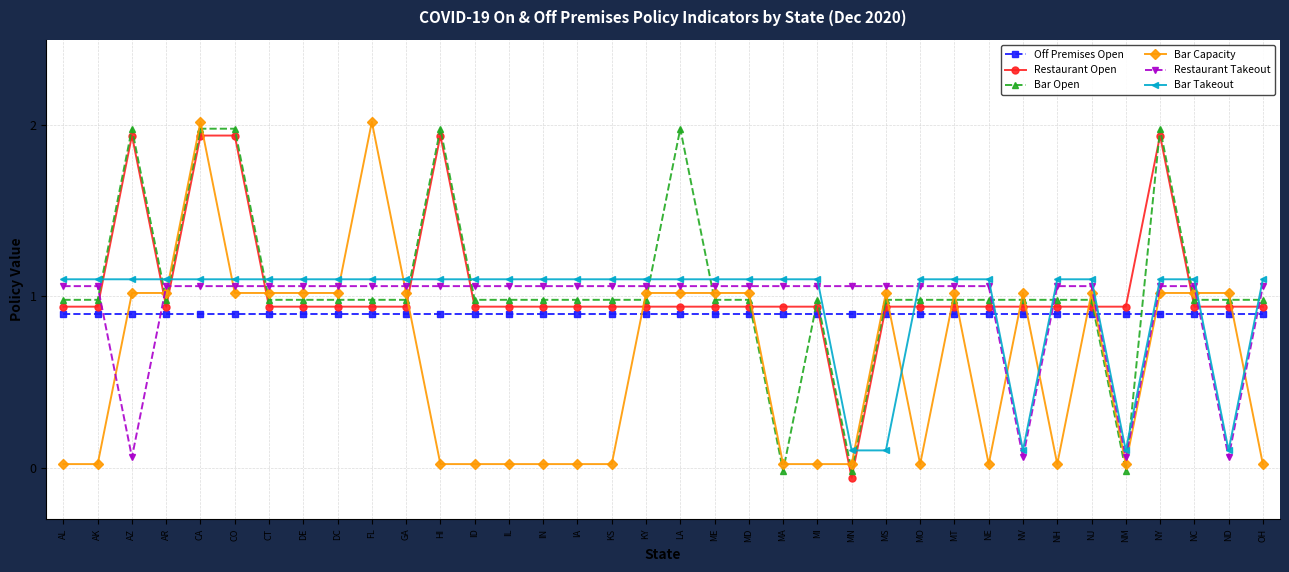

Which series has the largest range (max minus min)?

Restaurant Open